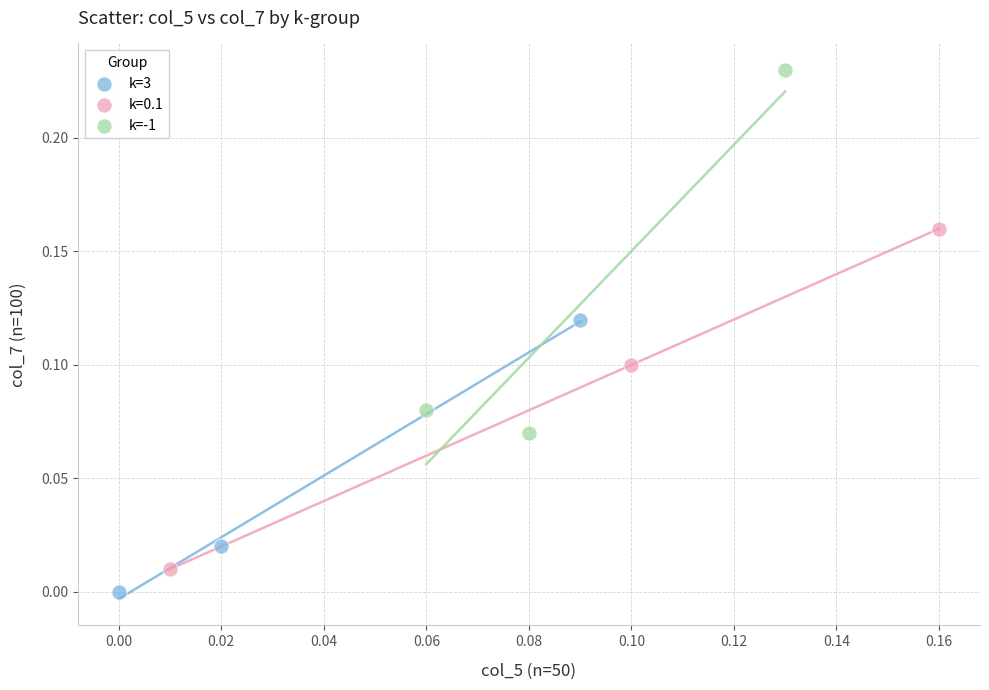

Which series has the widest spread of Y values?

k=-1